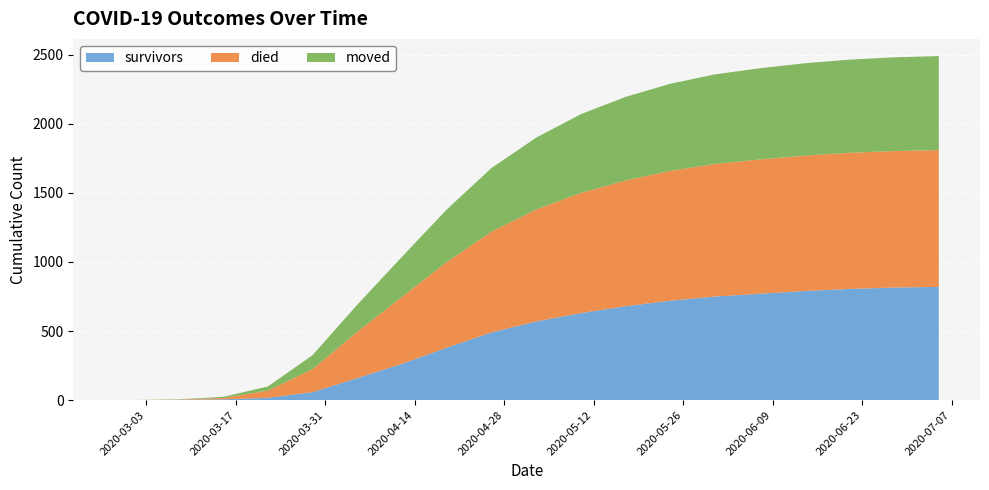

Reading left to right, what are all the values shown in this chart?

survivors: 2020-02-27=0	2020-03-01=0	2020-03-08=3	2020-03-15=6	2020-03-22=17	2020-03-29=58	2020-04-05=160	2020-04-12=263	2020-04-19=380	2020-04-26=490	2020-05-03=570	2020-05-10=630	2020-05-17=680	2020-05-24=720	2020-05-31=750	2020-06-07=770	2020-06-14=790	2020-06-21=805	2020-06-28=815	2020-07-05=820
died: 2020-02-27=0	2020-03-01=0	2020-03-08=2	2020-03-15=10	2020-03-22=52	2020-03-29=167	2020-04-05=335	2020-04-12=485	2020-04-19=620	2020-04-26=730	2020-05-03=810	2020-05-10=870	2020-05-17=910	2020-05-24=940	2020-05-31=960	2020-06-07=972	2020-06-14=980	2020-06-21=985	2020-06-28=988	2020-07-05=990
moved: 2020-02-27=0	2020-03-01=1	2020-03-08=1	2020-03-15=8	2020-03-22=30	2020-03-29=101	2020-04-05=196	2020-04-12=290	2020-04-19=380	2020-04-26=460	2020-05-03=520	2020-05-10=570	2020-05-17=605	2020-05-24=630	2020-05-31=648	2020-06-07=660	2020-06-14=668	2020-06-21=674	2020-06-28=678	2020-07-05=680